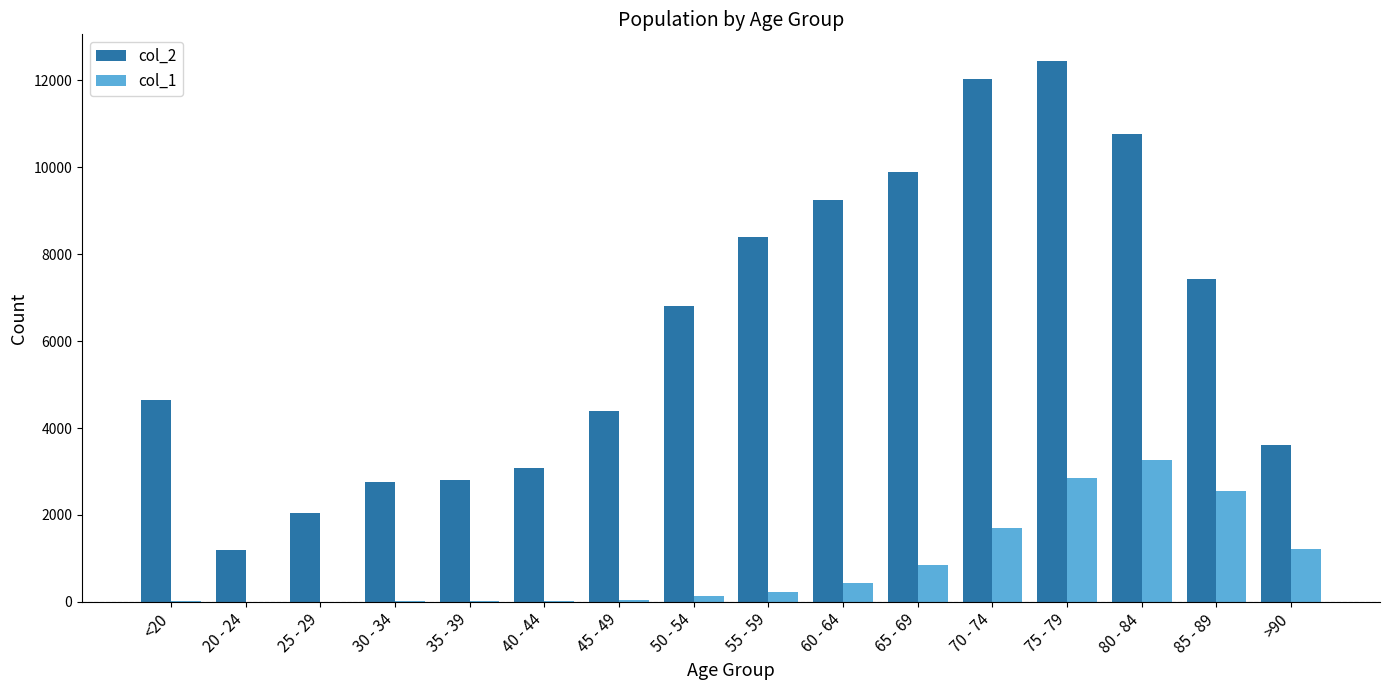

Are the bars horizontal?

No